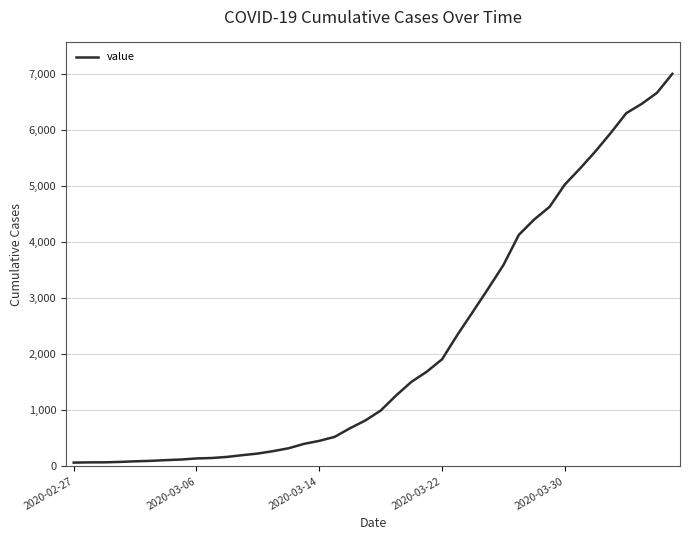

What is the maximum value shown in the chart?

7003